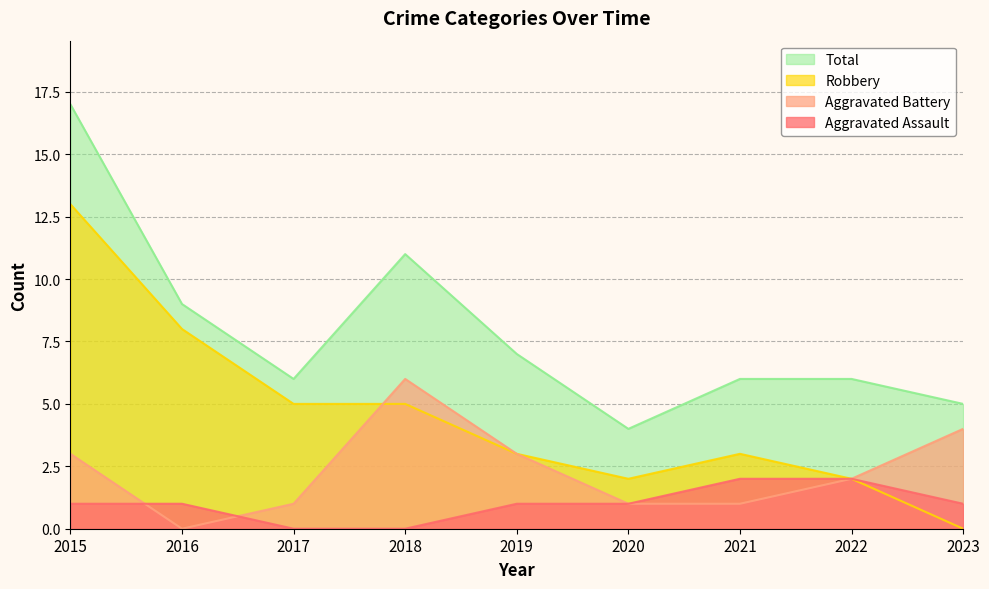

True or false: Robbery and Total intersect in this chart.

False